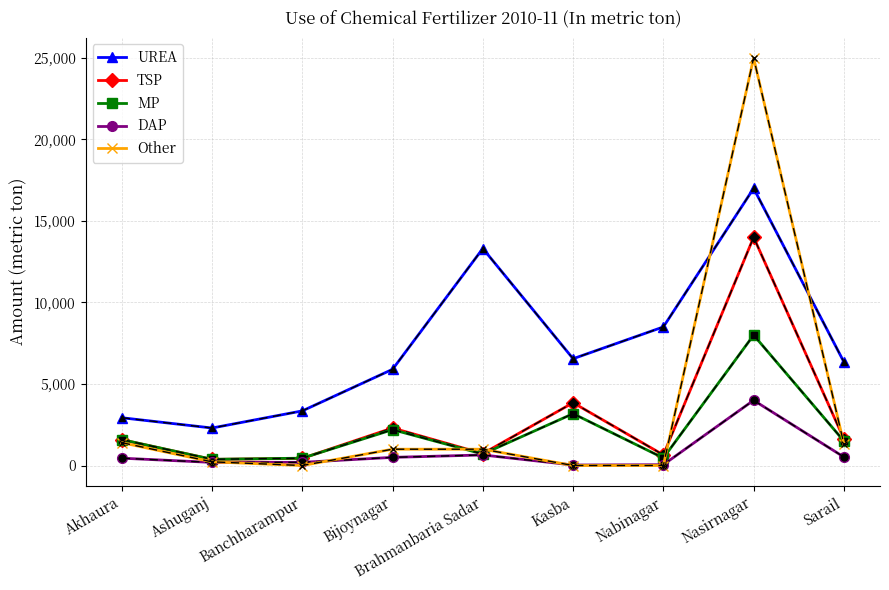

True or false: MP has more than 2 interior local peaks.

True